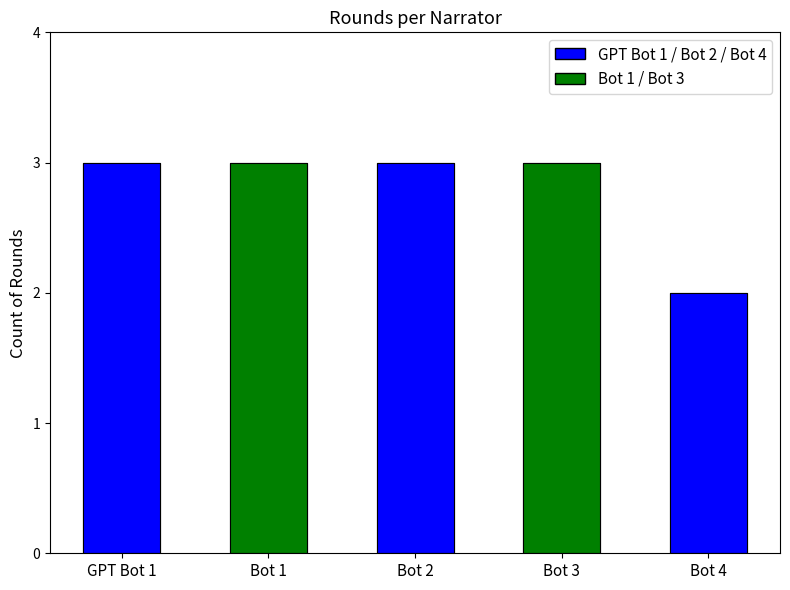

True or false: the data shows 3 at GPT Bot 1.

True